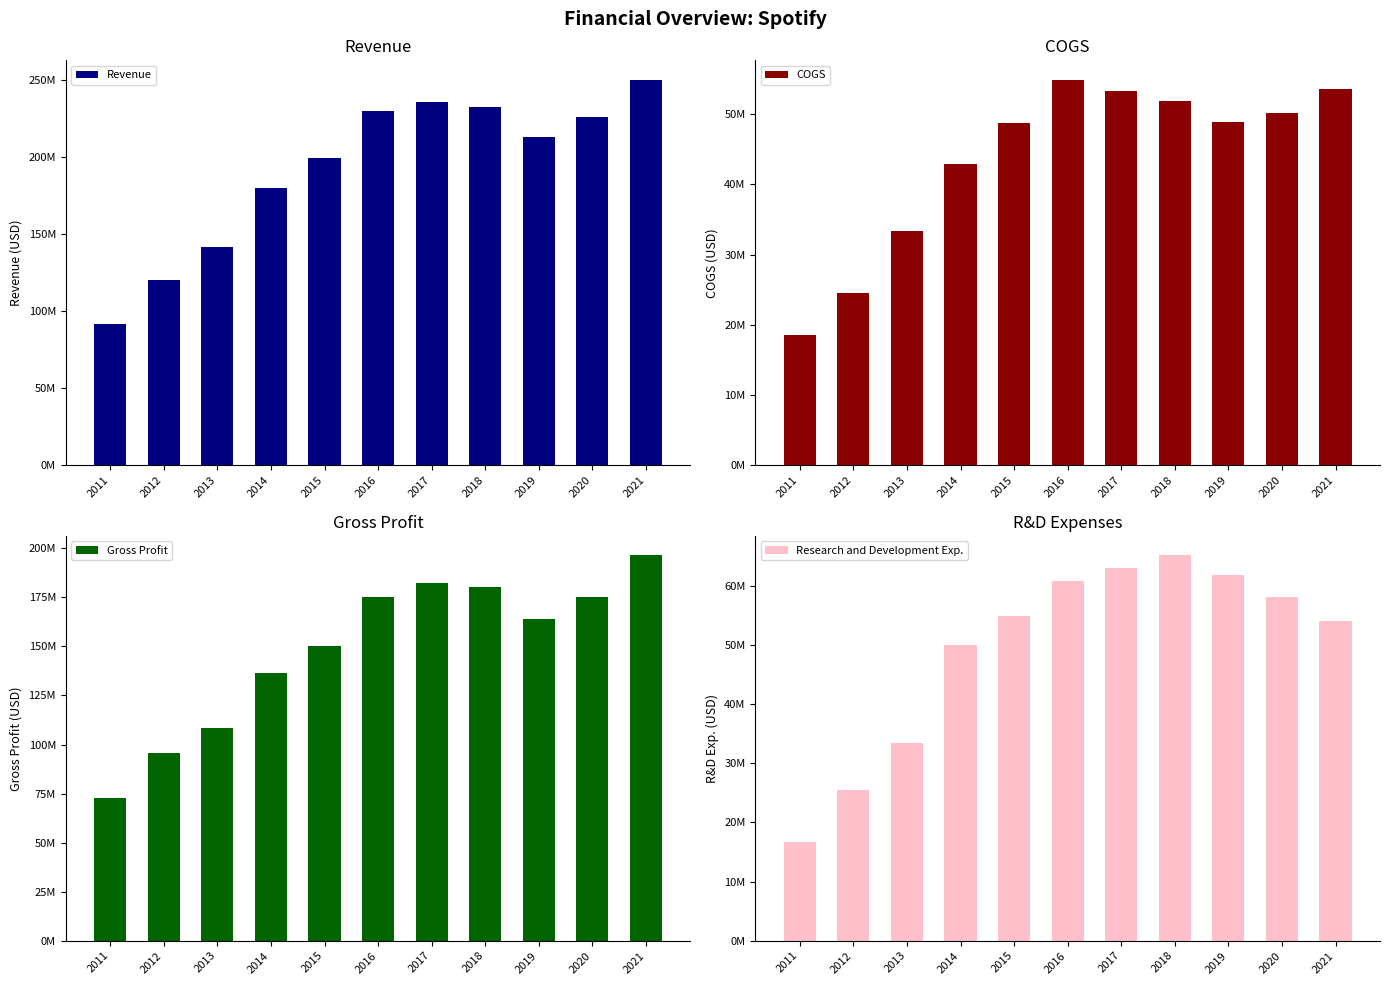

Reading left to right, list all the values displayed in this chart.

Revenue: 2011=91278000	2012=120066000	2013=141738000	2014=179507000	2015=198955000	2016=230003000	2017=235429000	2018=232223000	2019=212628000	2020=225527000	2021=250042000
COGS: 2011=18475000	2012=24510000	2013=33396000	2014=42937000	2015=48768000	2016=54910000	2017=53318000	2018=51896000	2019=48881000	2020=50148000	2021=53505000
Gross Profit: 2011=72803000	2012=95556000	2013=108342000	2014=136570000	2015=150187000	2016=175093000	2017=182111000	2018=180327000	2019=163747000	2020=175379000	2021=196537000
Research and Development Exp.: 2011=16652000	2012=25513000	2013=33348000	2014=49903000	2015=54843000	2016=60700000	2017=62991000	2018=65157000	2019=61824000	2020=58063000	2021=54077000